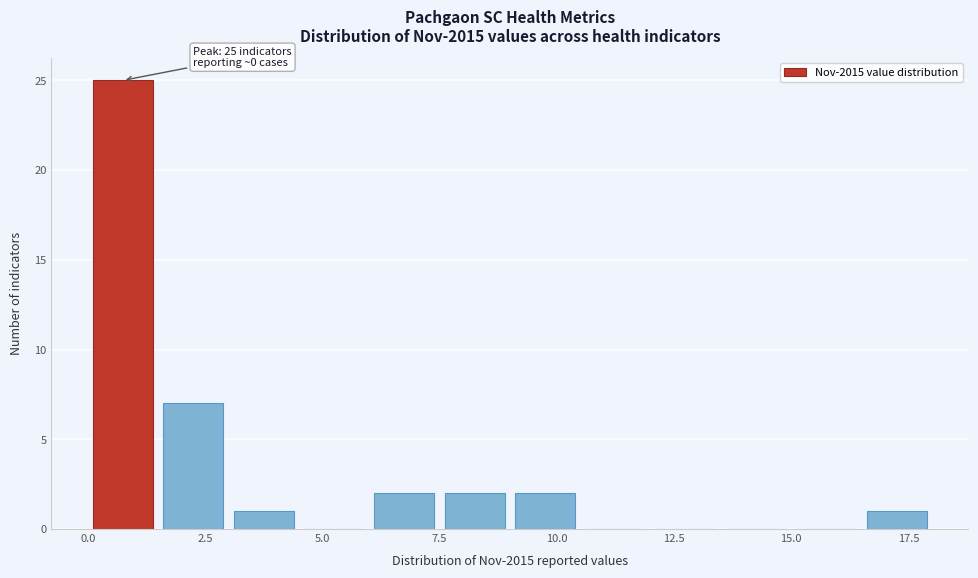

Around what value on the x-axis is the tallest bar? Give the approximate position of its centre, as read against the axis.

1.0